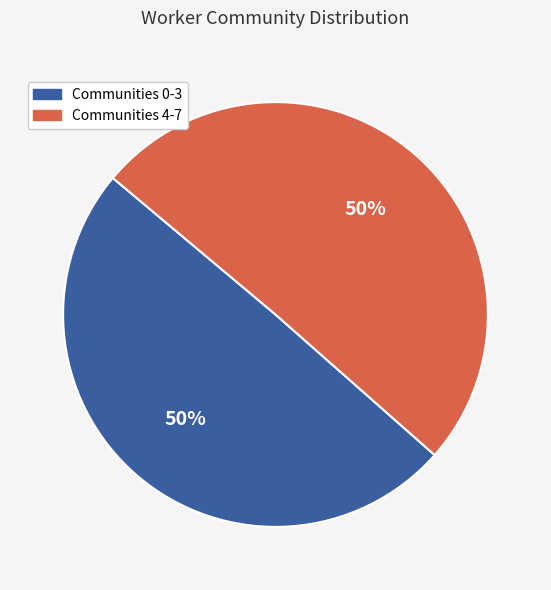

Do Communities 4-7 and Communities 0-3 together represent more than half of the pie?

Yes